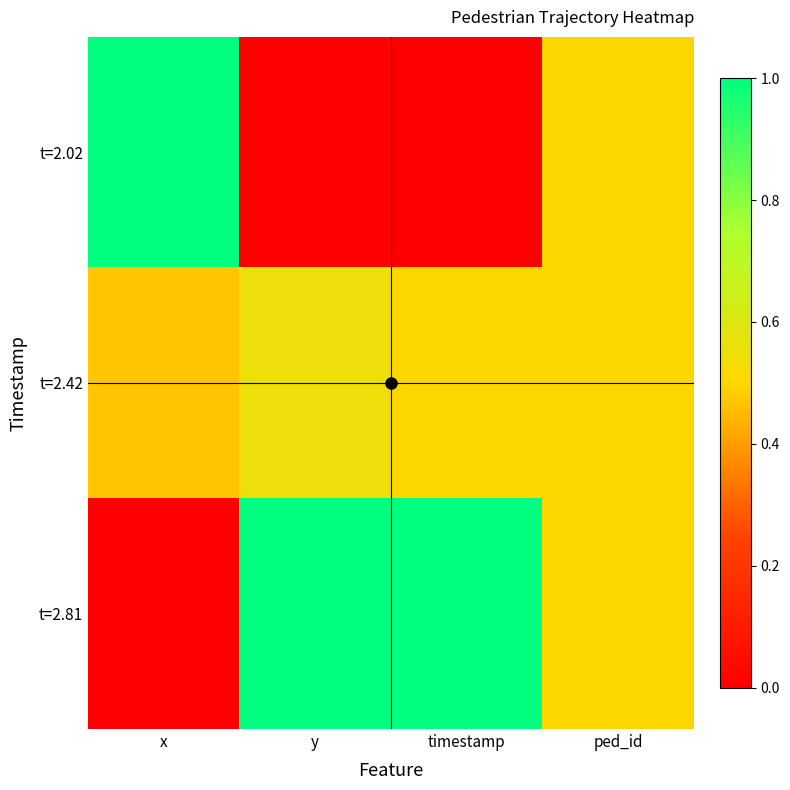

Reading left to right, extract all data points from this chart.

t=2.02: x=1.0	y=0.0	timestamp=0.0	ped_id=0.5
t=2.42: x=0.5	y=0.5	timestamp=0.5	ped_id=0.5
t=2.81: x=0.0	y=1.0	timestamp=1.0	ped_id=0.5